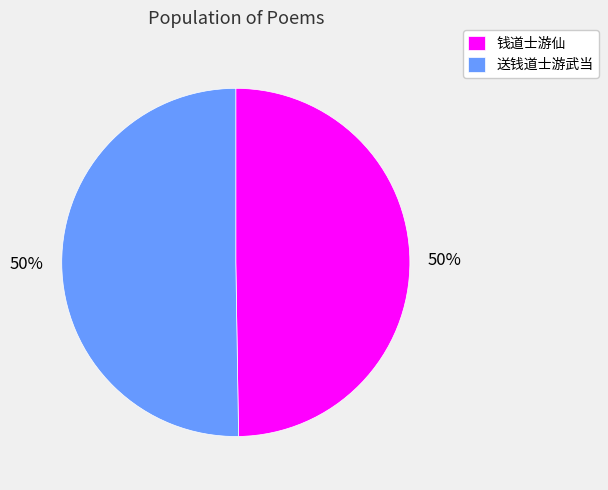

What is the ratio of the value at 钱道士游仙 to the value at 送钱道士游武当?

1.0